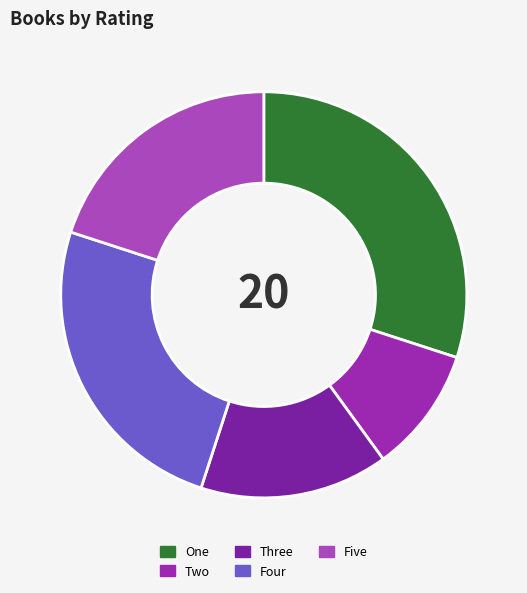

Do Three and Five together represent more than half of the pie?

No